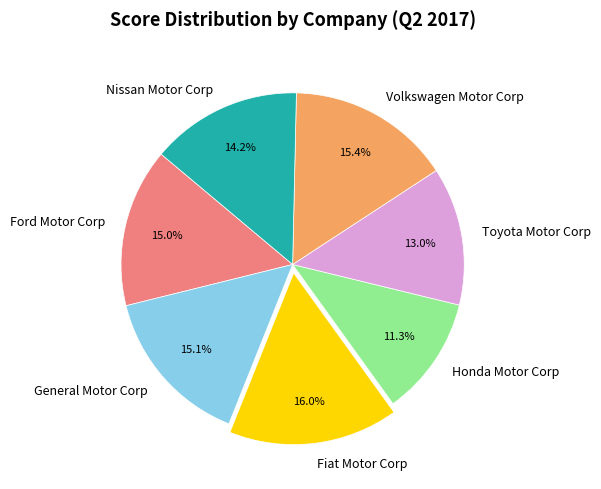

Count the number of slices in the pie.

7